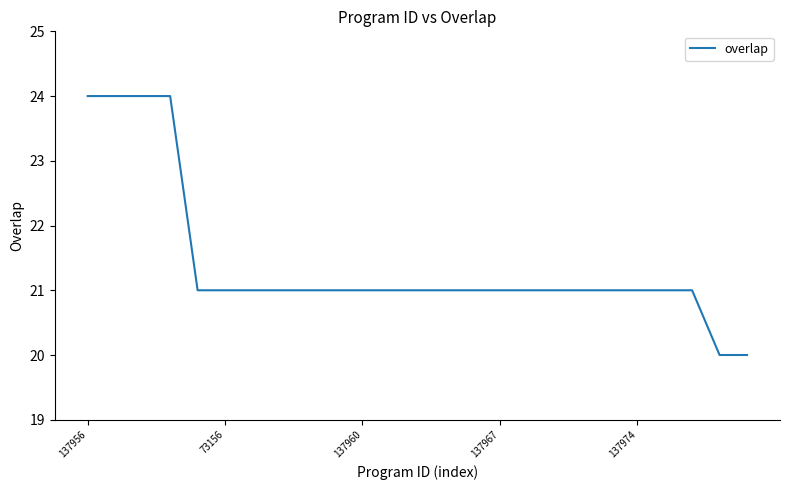

What is the greatest value displayed?

24